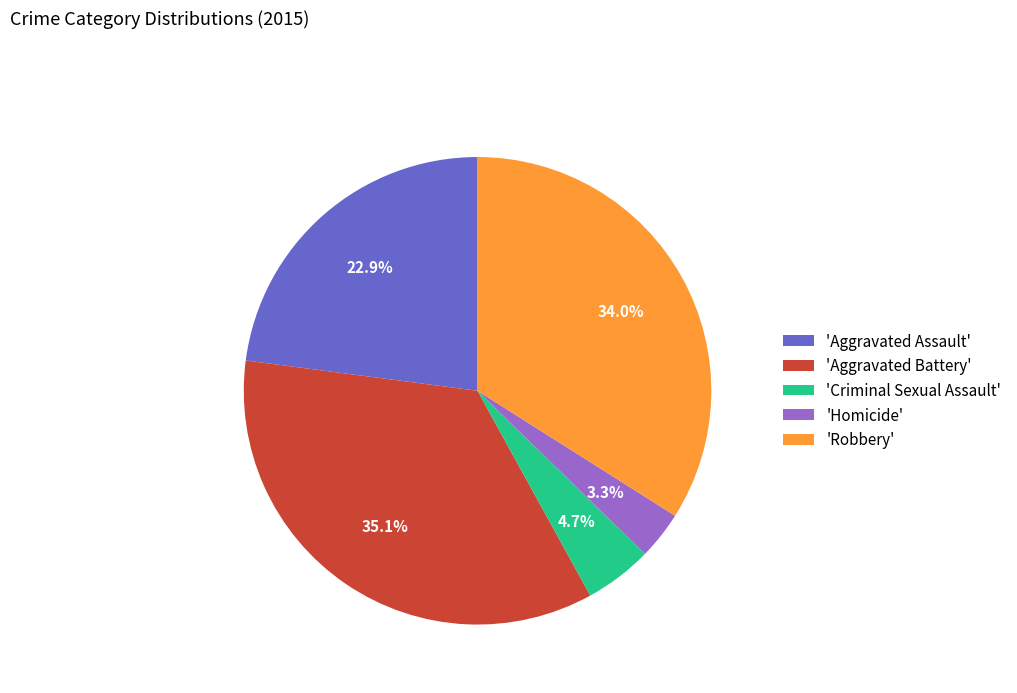

Does 'Robbery' account for over 50% of the chart?

No